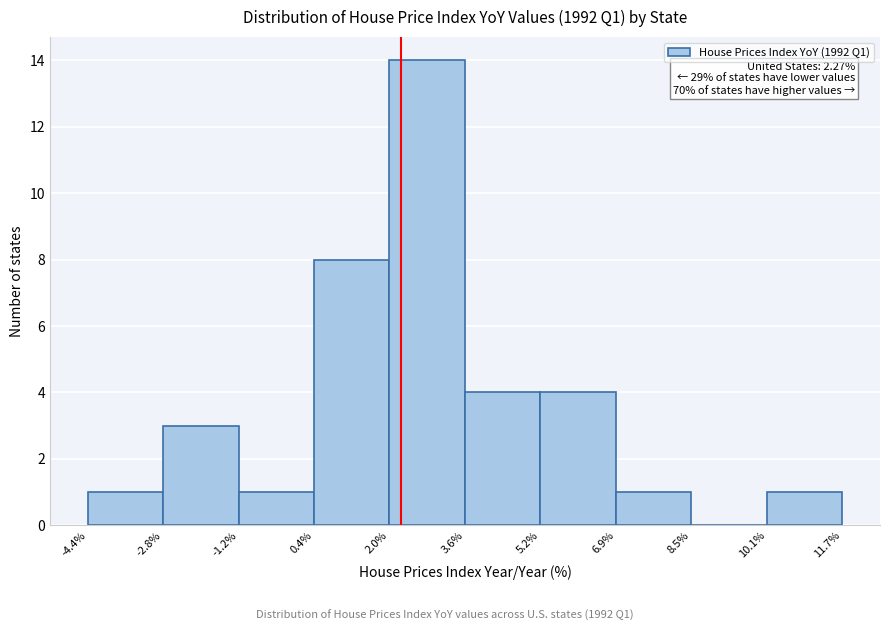

Which range on the x-axis has the tallest bar?

2.0% to 3.6%